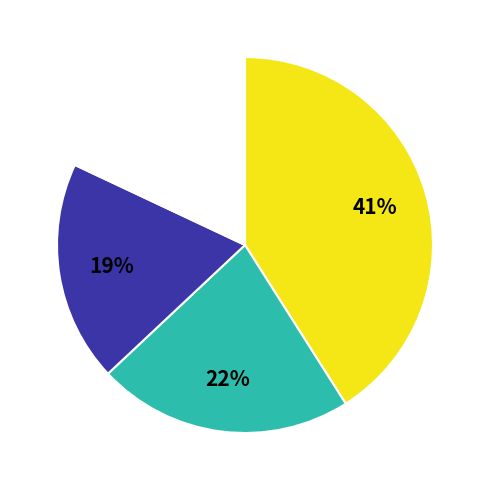

Is there a majority slice in this chart?

No